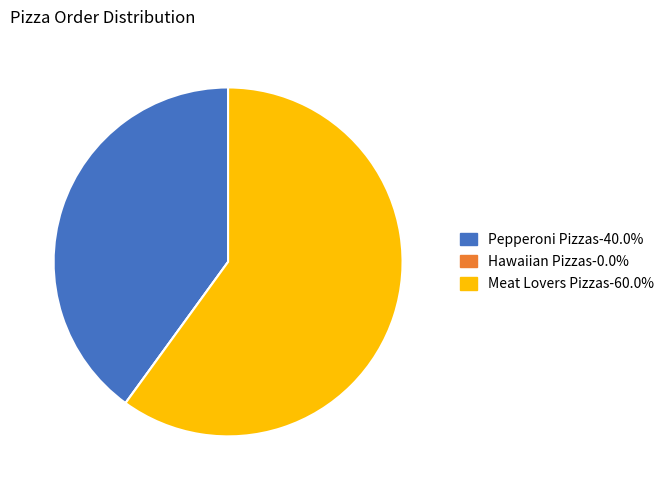

Which slice is the largest?

Meat Lovers Pizzas